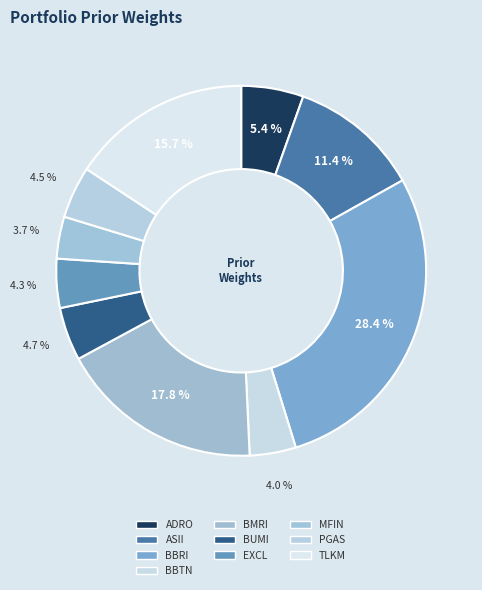

To the nearest percent, what is the average slice percentage?

10%